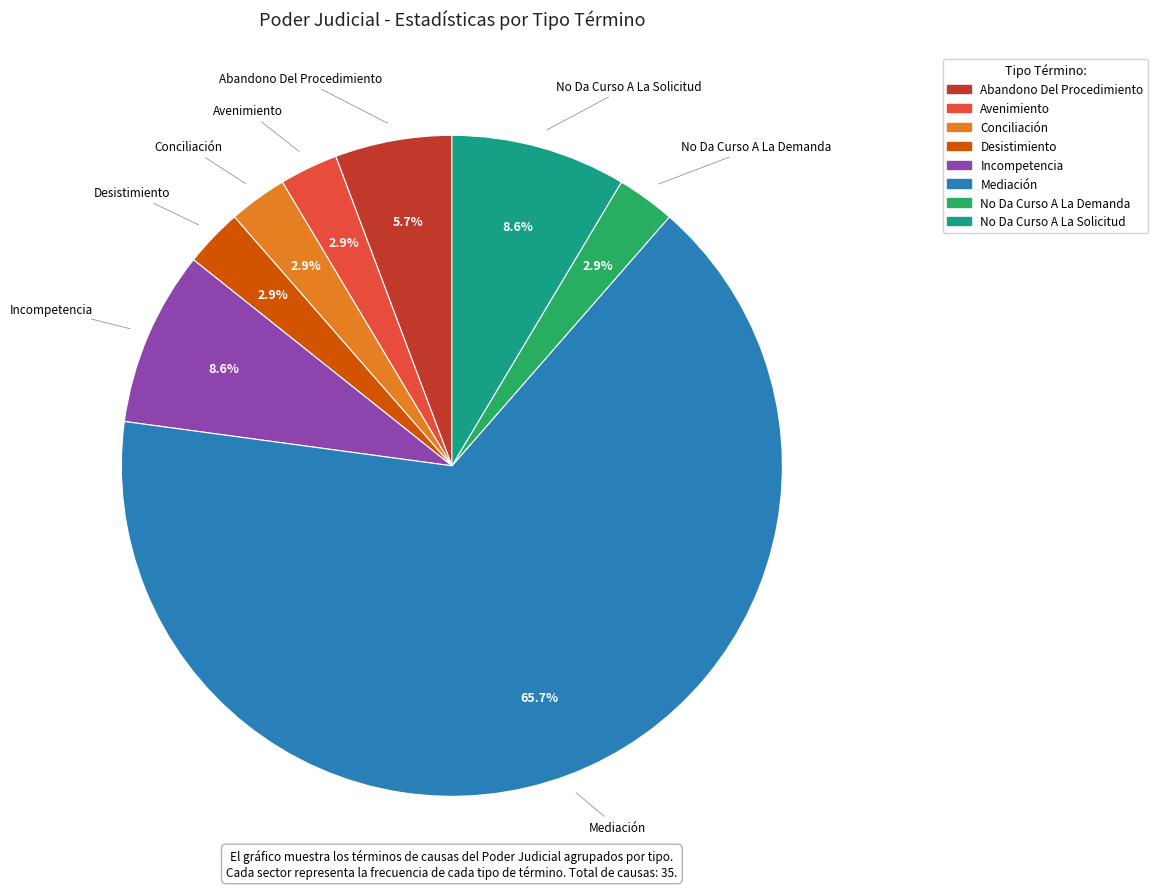

Which slice is the largest?

Mediación